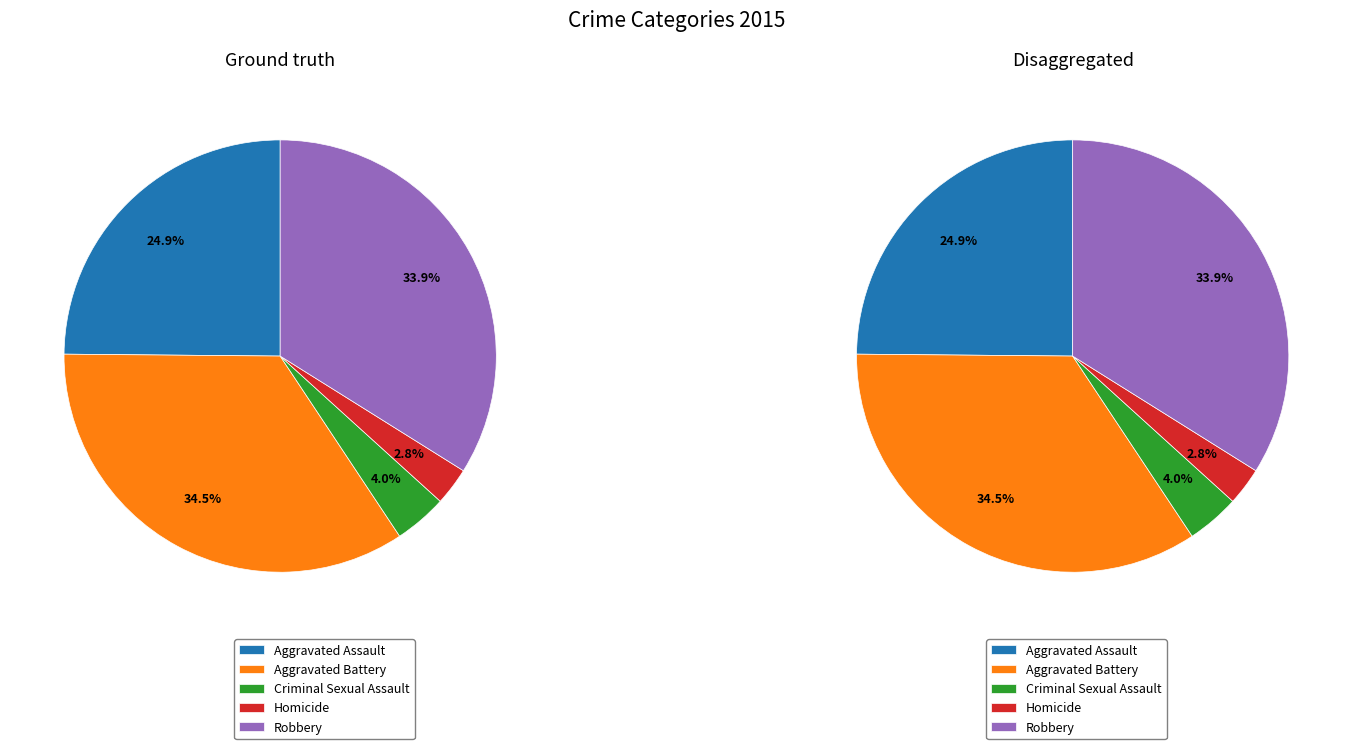

How many segments does this pie chart have?

5